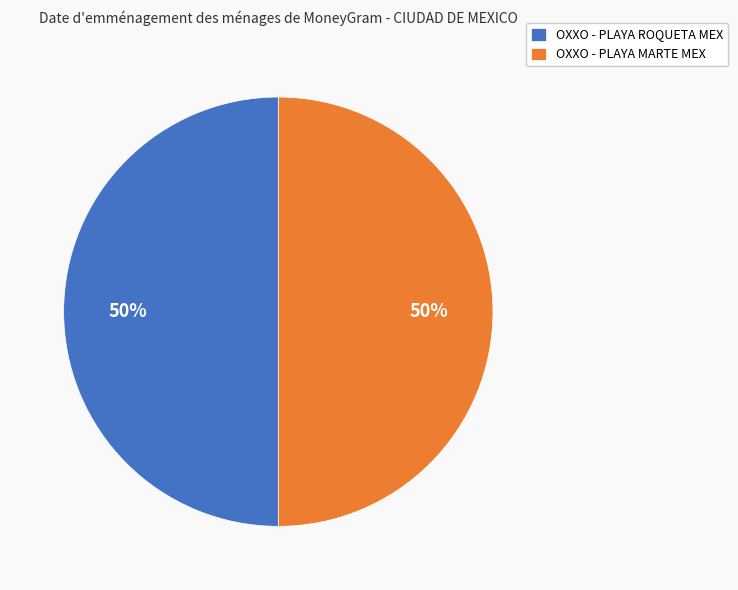

Combined, do OXXO - PLAYA ROQUETA MEX and OXXO - PLAYA MARTE MEX account for over 50%?

Yes